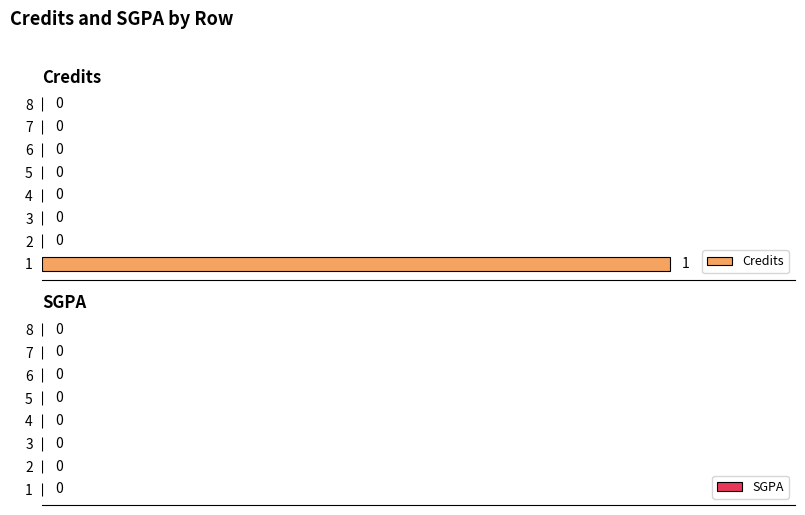

True or false: the data shows 1 at 1.

True